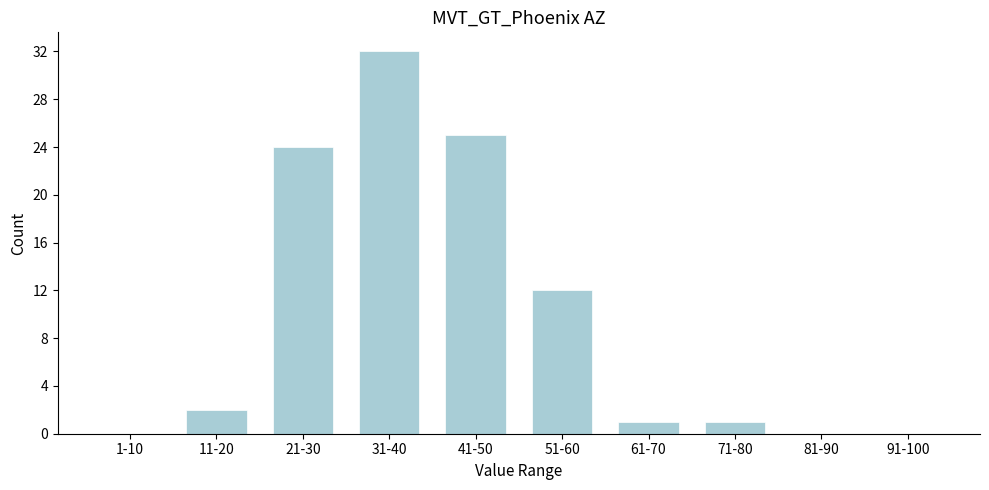

Reading left to right, what are all the values shown in this chart?

1-10=0	11-20=2	21-30=24	31-40=32	41-50=25	51-60=12	61-70=1	71-80=1	81-90=0	91-100=0